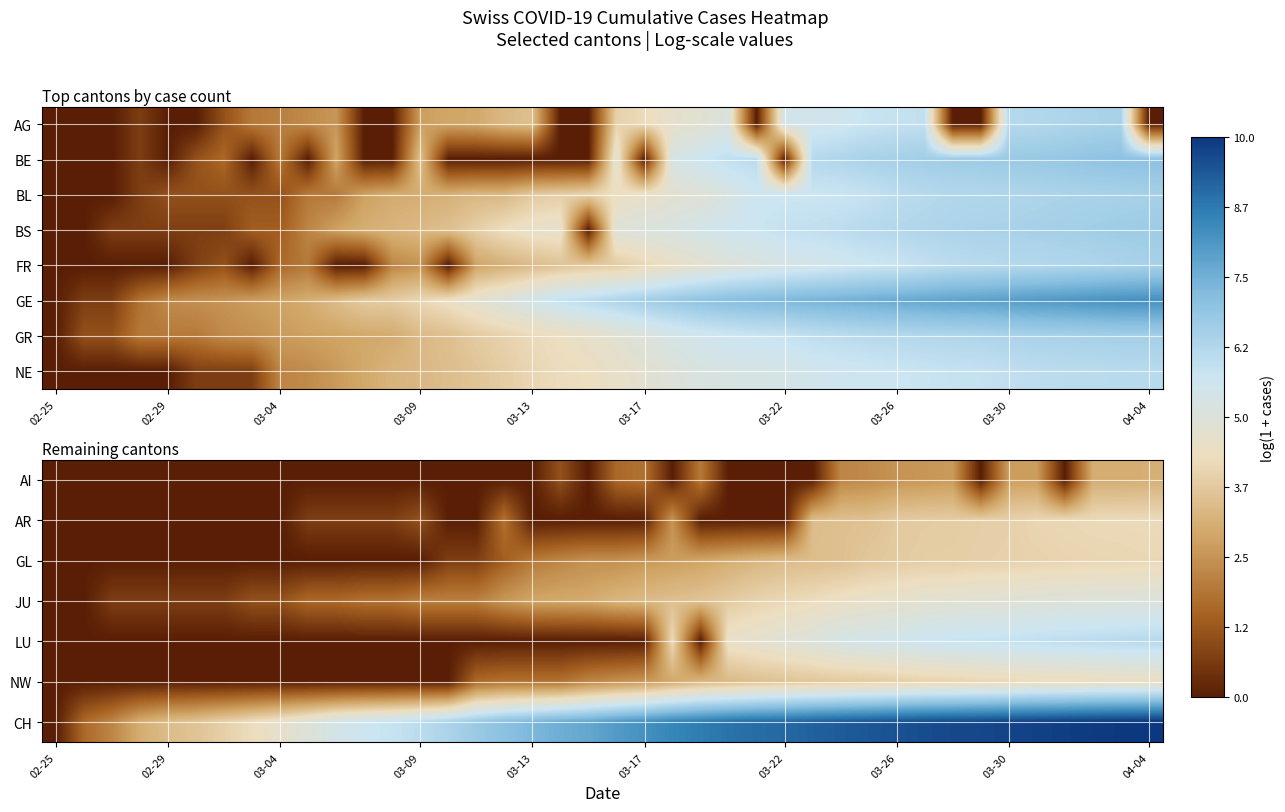

Count the number of categories in the chart.

40